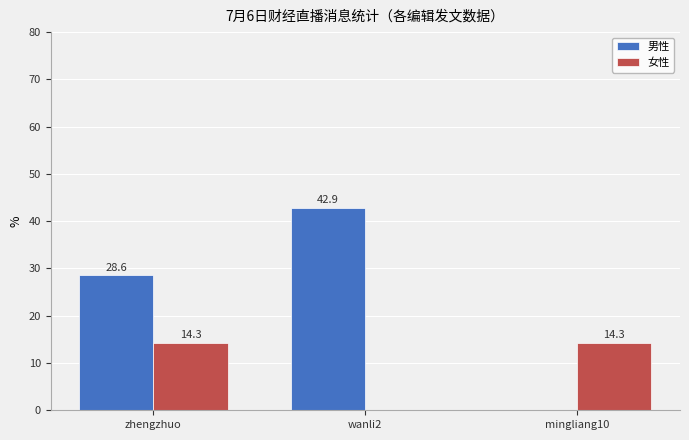

Reading left to right, what are all the values shown in this chart?

男性: 28.6	42.9	0.0
女性: 14.3	0.0	14.3